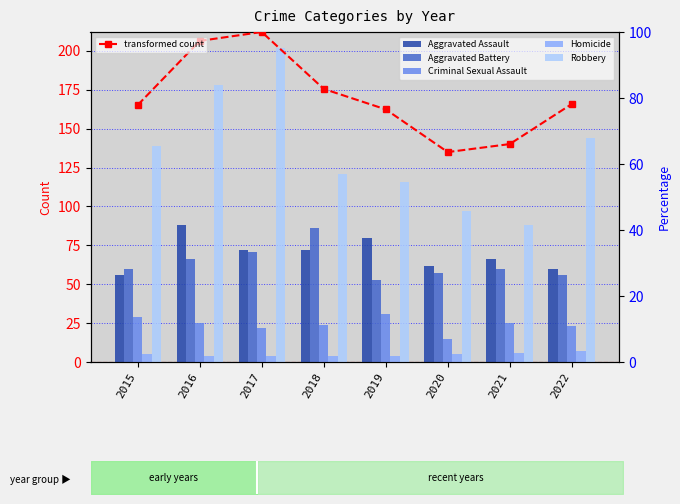

How many data points in Aggravated Battery are above 60?

3